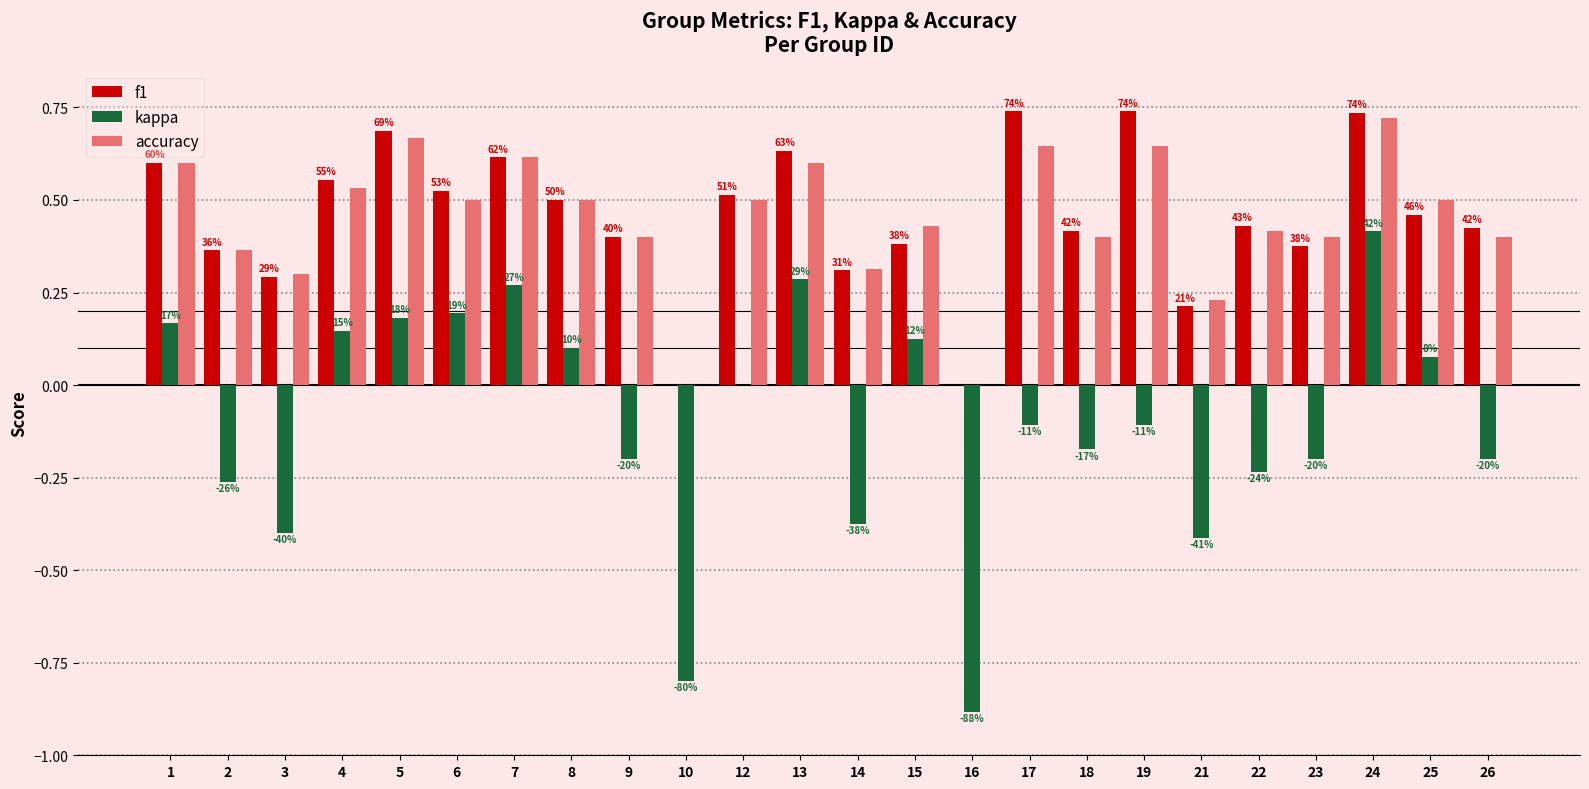

Which series has the largest total across all categories?

f1